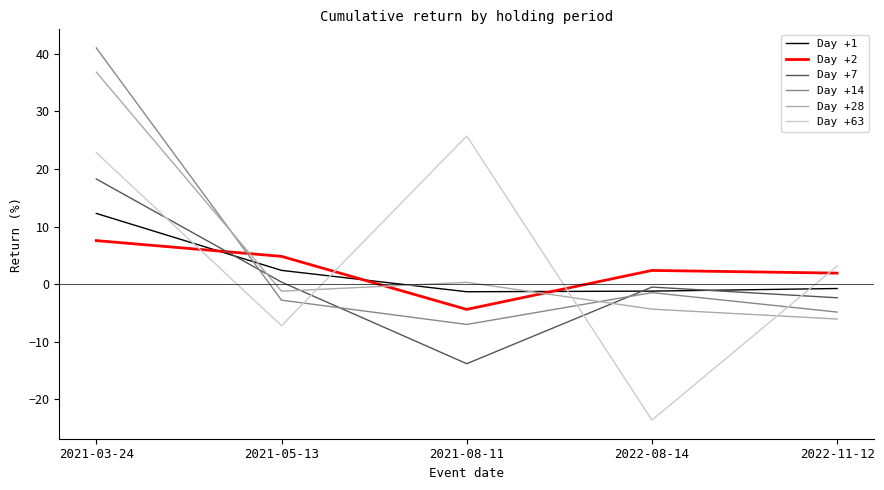

How many series are shown in this chart?

6